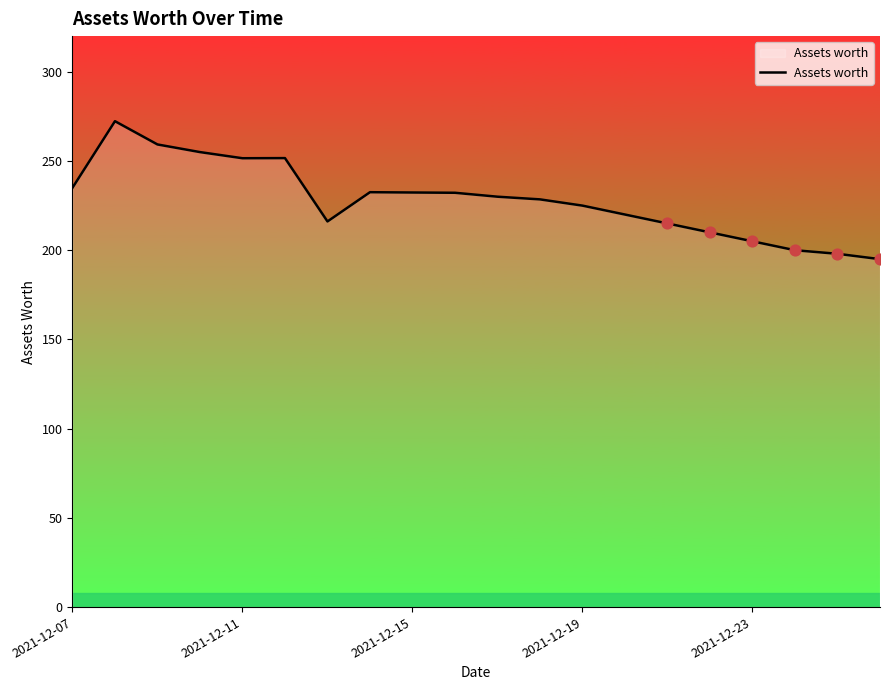

What is the minimum value shown in the chart?

195.0